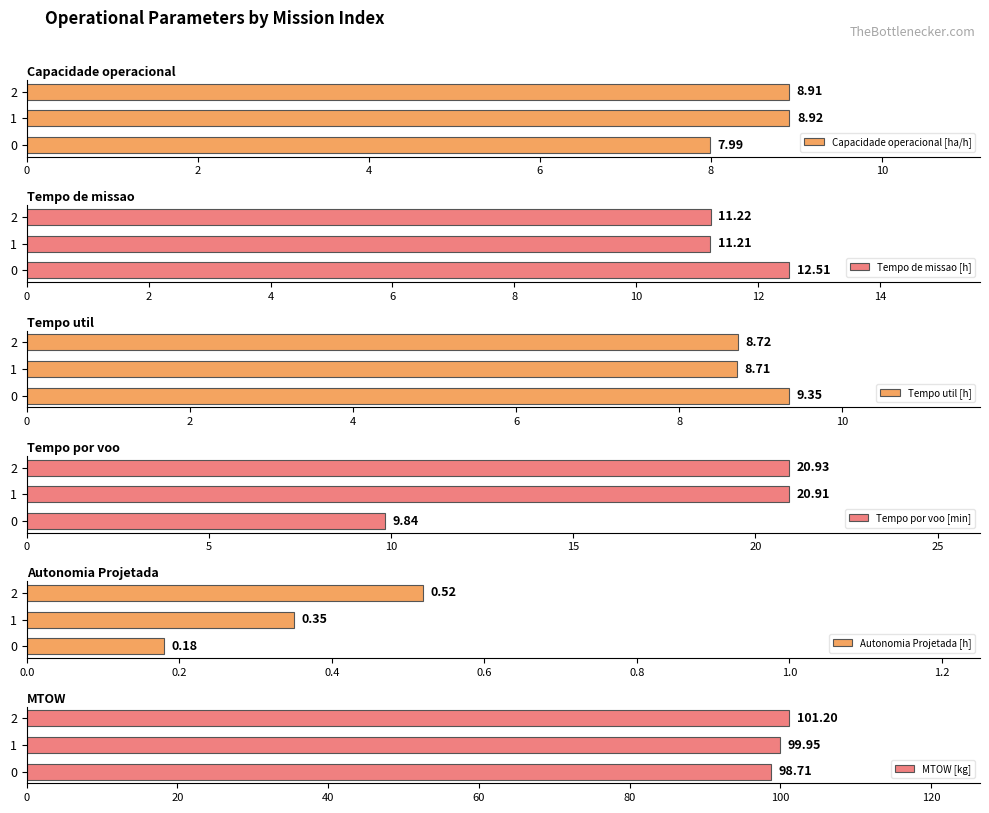

List the labels in order of Capacidade operacional [ha/h] value, smallest first.

0, 2, 1